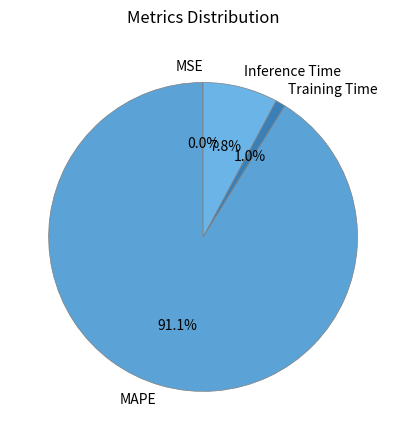

What is the largest slice in the pie chart?

MAPE